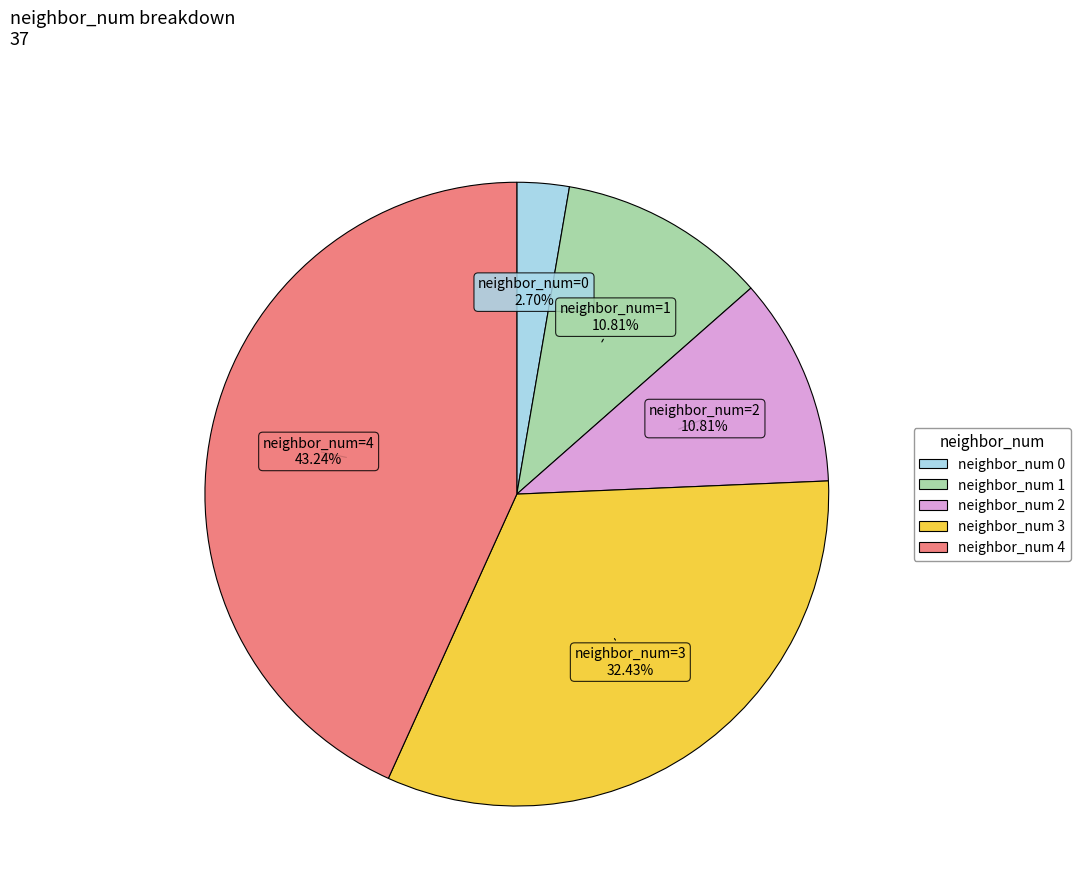

How many segments does this pie chart have?

5